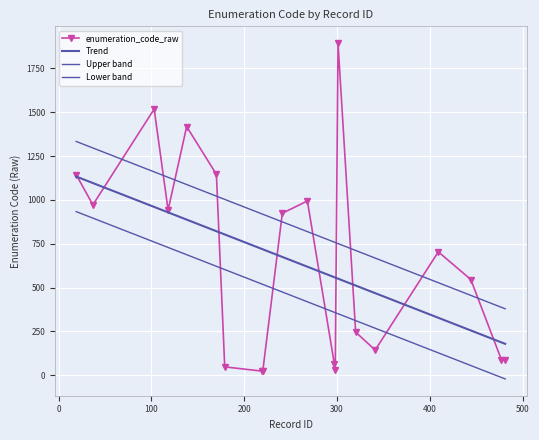

How many interior local valleys does the enumeration_code_raw series have?

6